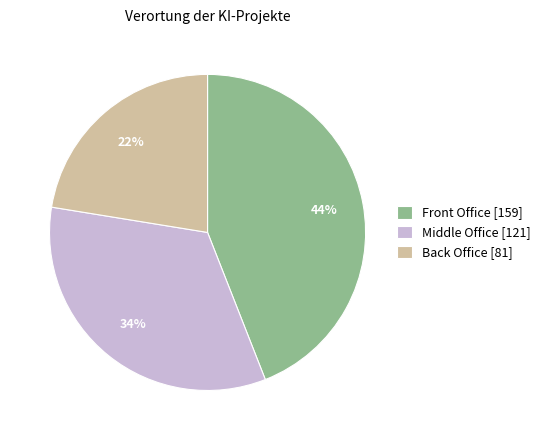

Combined, do Middle Office [121] and Front Office [159] account for over 50%?

Yes